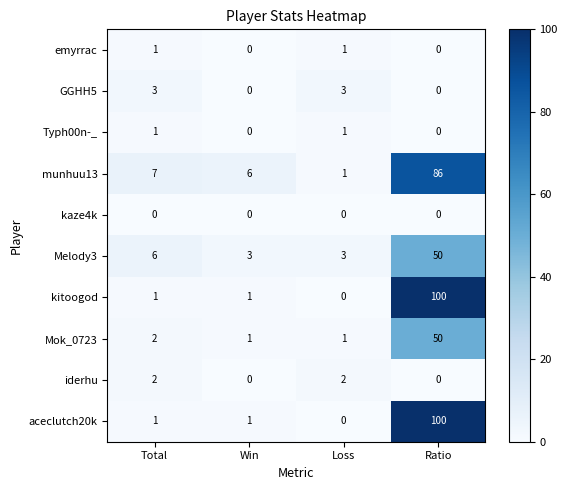

What is the average value of the aceclutch20k series?

26